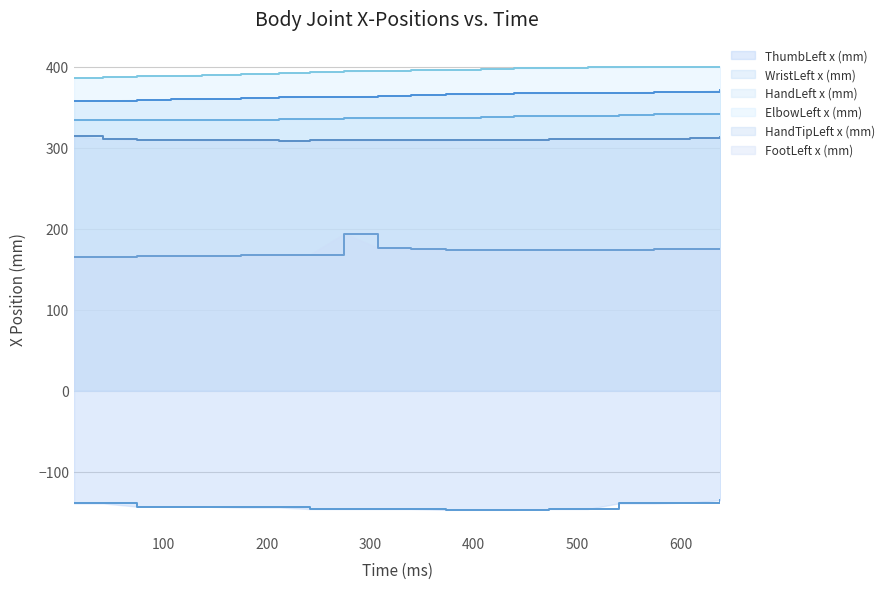

True or false: HandTipLeft x (mm) and ElbowLeft x (mm) intersect in this chart.

False